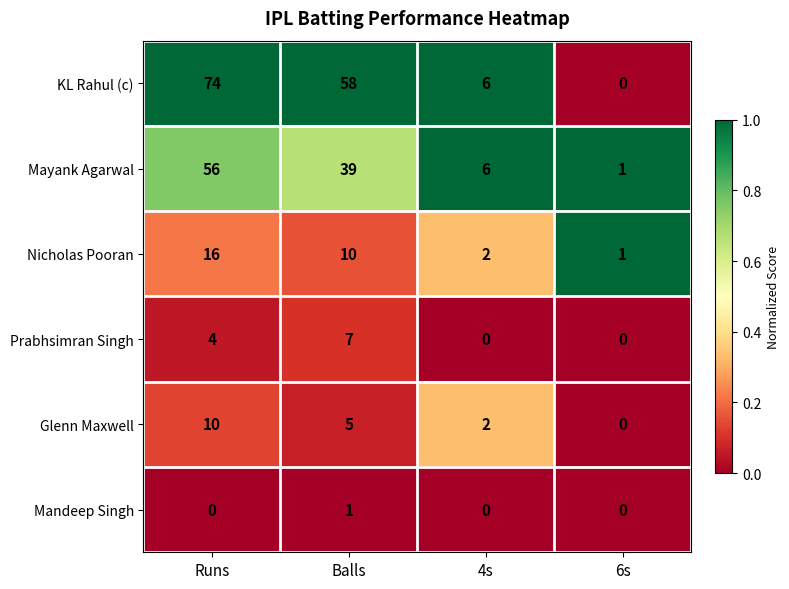

Rank the categories by KL Rahul (c) value from lowest to highest.

6s, 4s, Balls, Runs